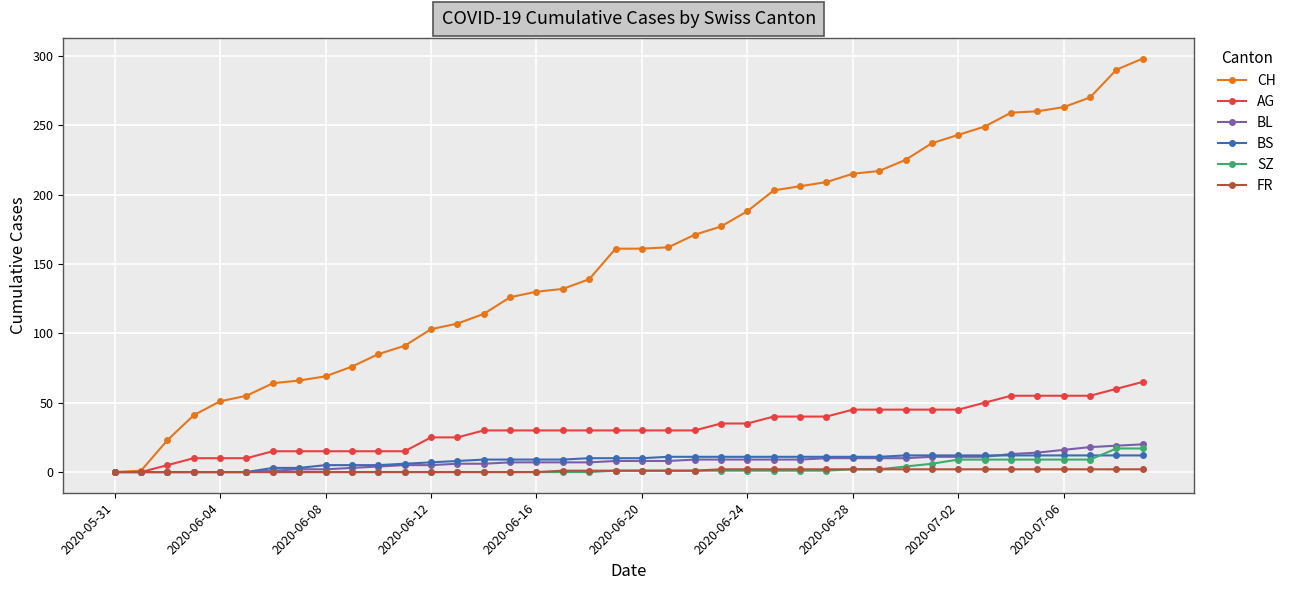

Which series has the widest spread of values?

CH